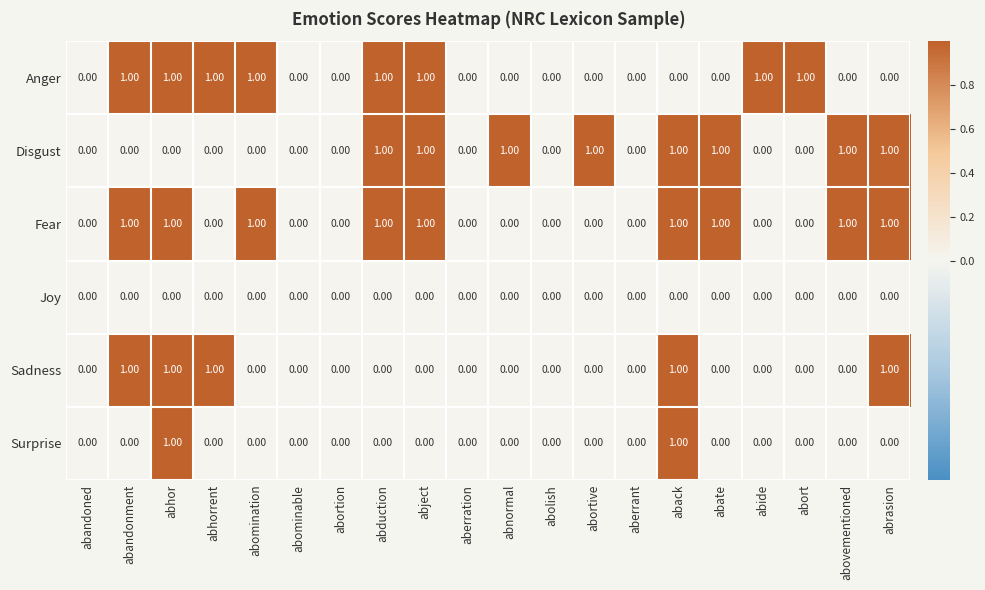

What is the total value across all series at abduction?

3